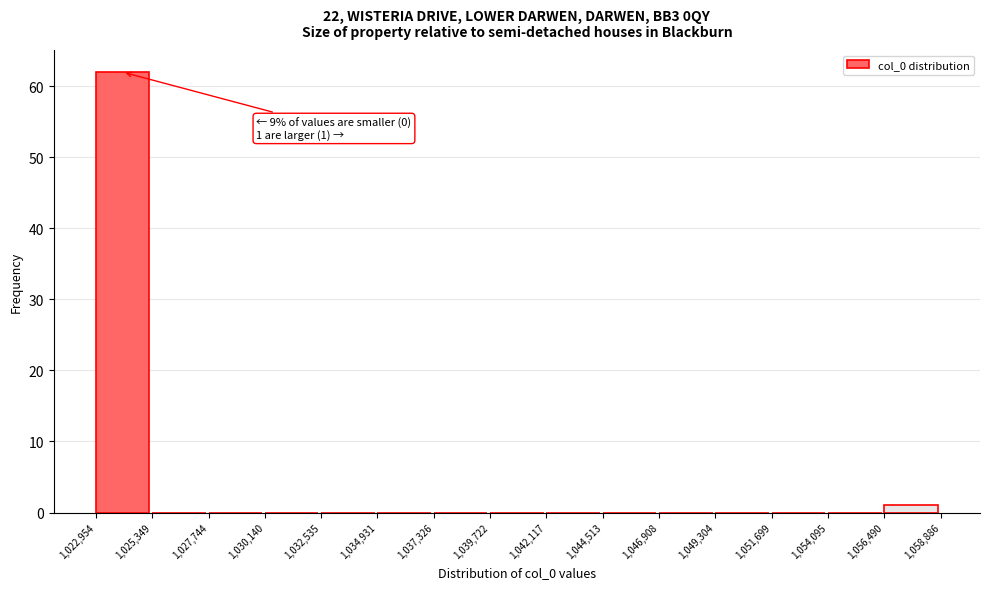

Over which range of the x-axis is the bar tallest?

1,022,954 to 1,025,349